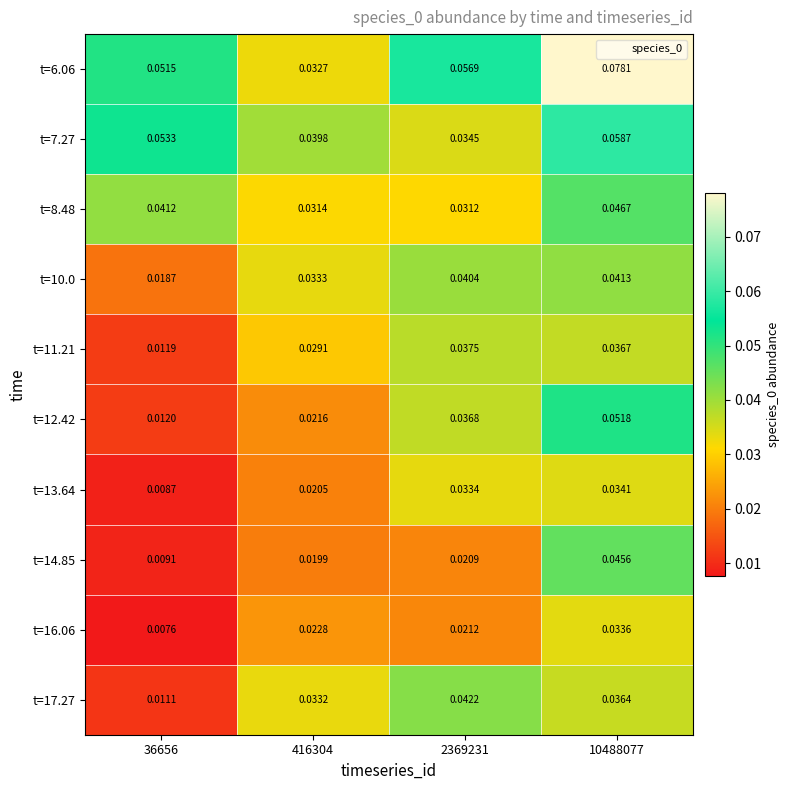

Is the value of t=8.48 at 36656 greater than the value of t=14.85 at 2369231?

Yes